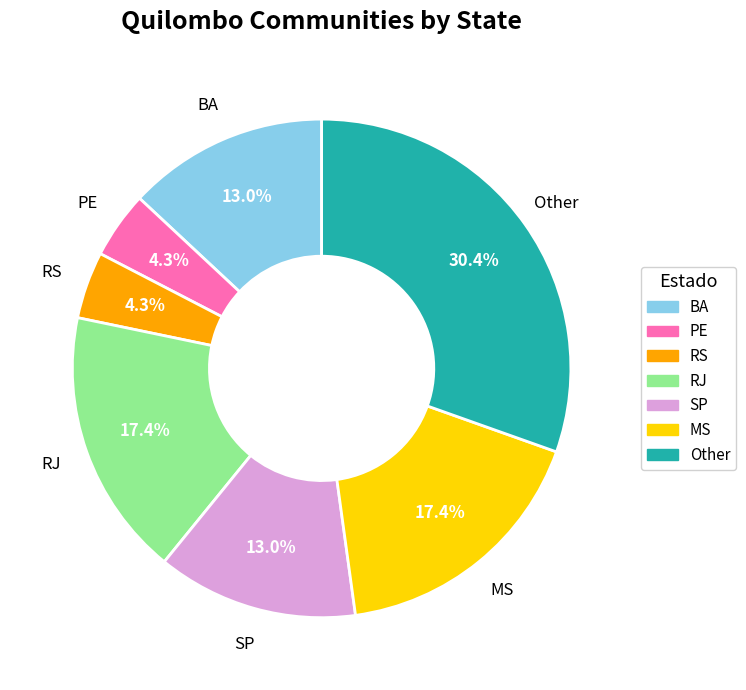

To the nearest percent, what is the difference between the largest and smallest slice percentages?

26%